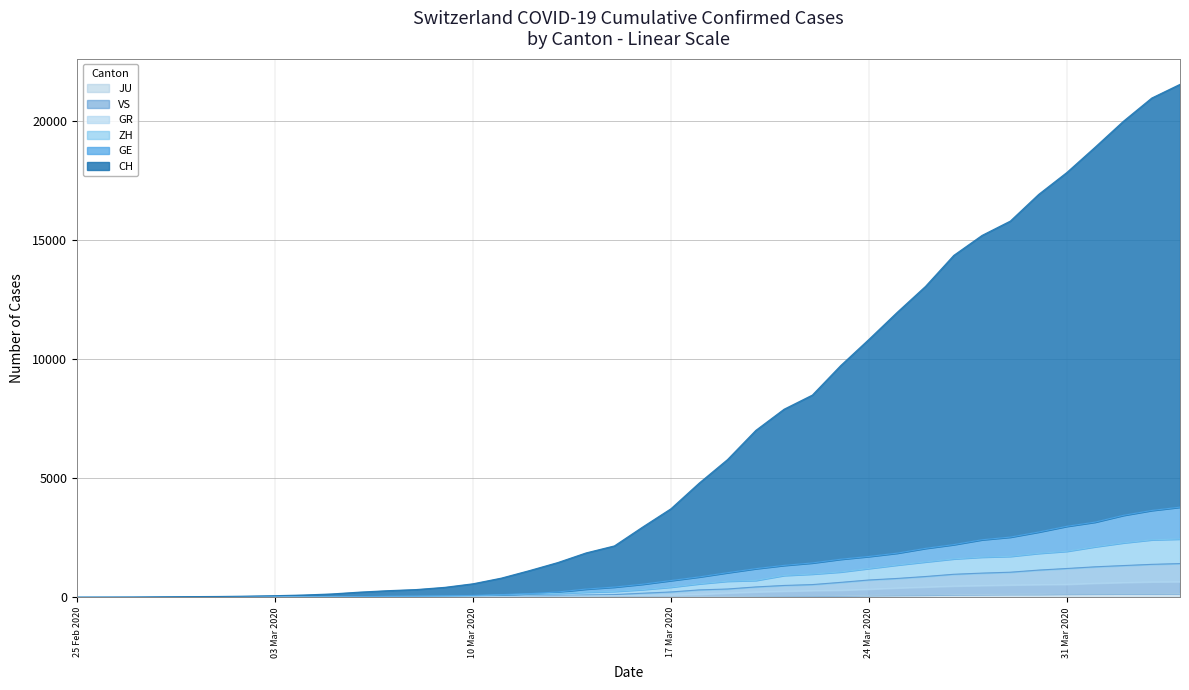

Is it true that JU equals 2 at 03 Mar 2020?

True